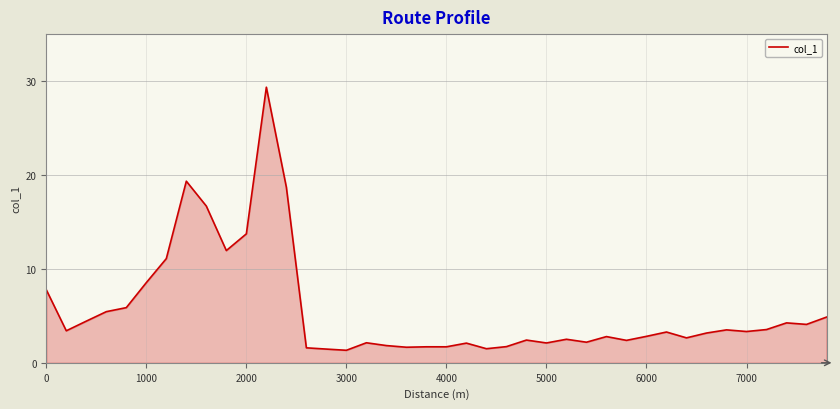

What is the difference between the maximum and minimum values?

28.0